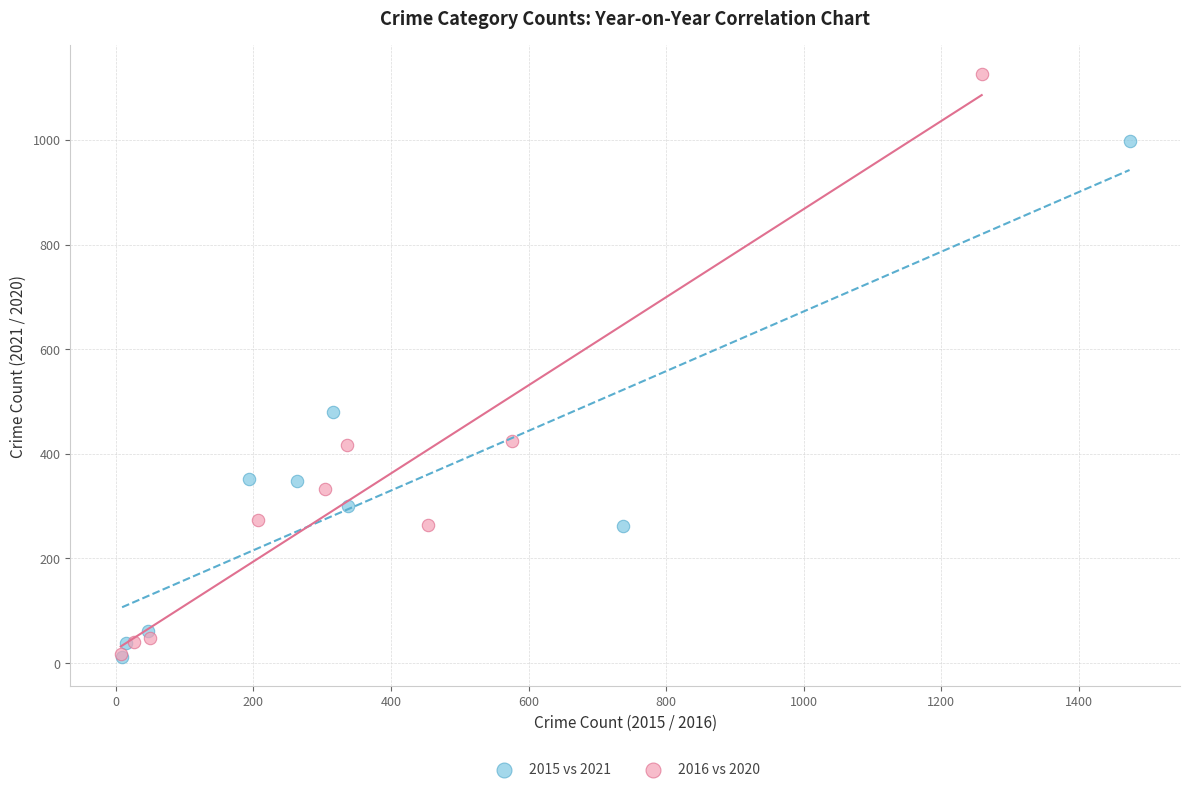

What are all the series names shown in the legend?

2015 vs 2021, 2016 vs 2020